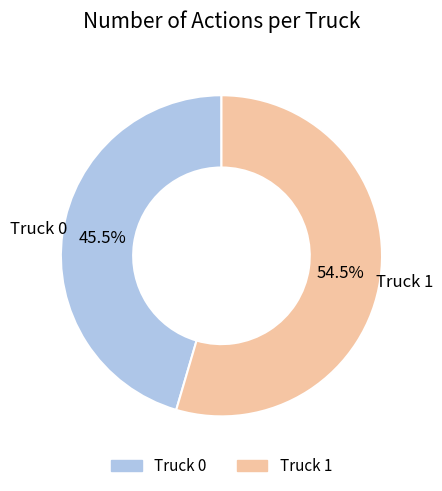

What percentage do Truck 1 and Truck 0 together represent?

100.0%